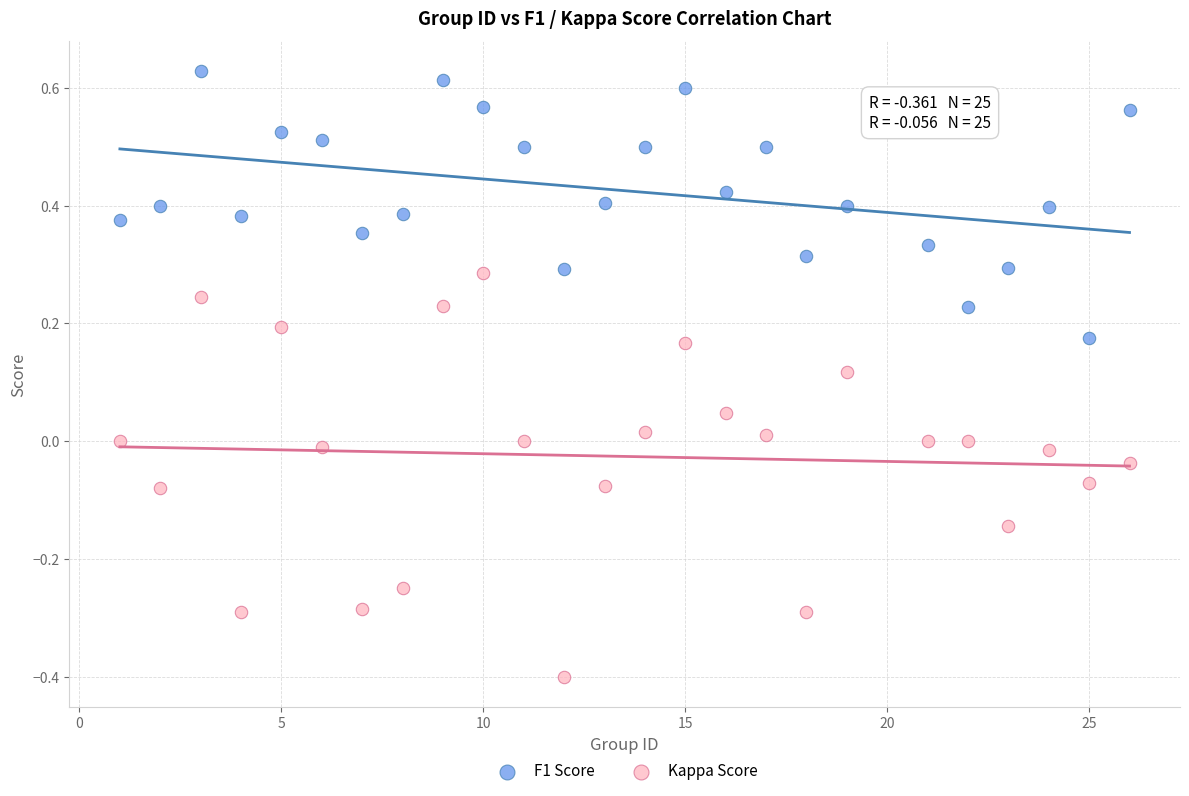

Which series contains the lowest Y value?

Kappa Score